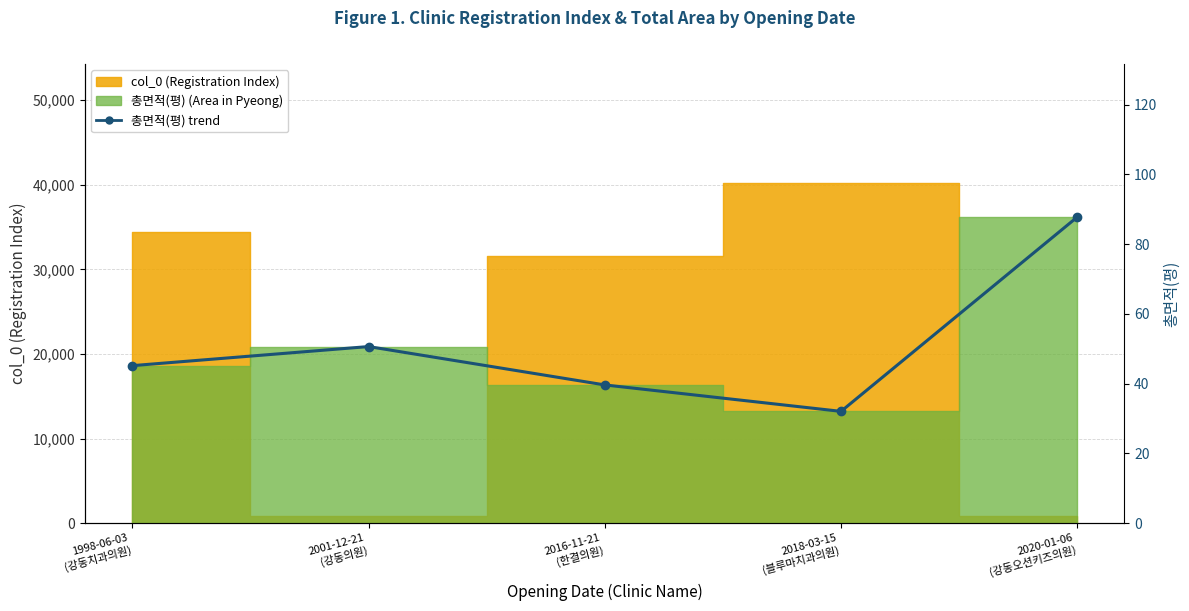

What is the difference between the values at 2020-01-06
(강동오션키즈의원) and 2018-03-15
(블루마치과의원)?

55.7